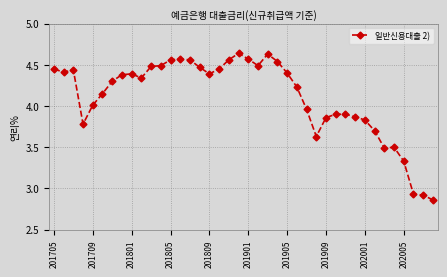

What is the sum of all values?

164.4